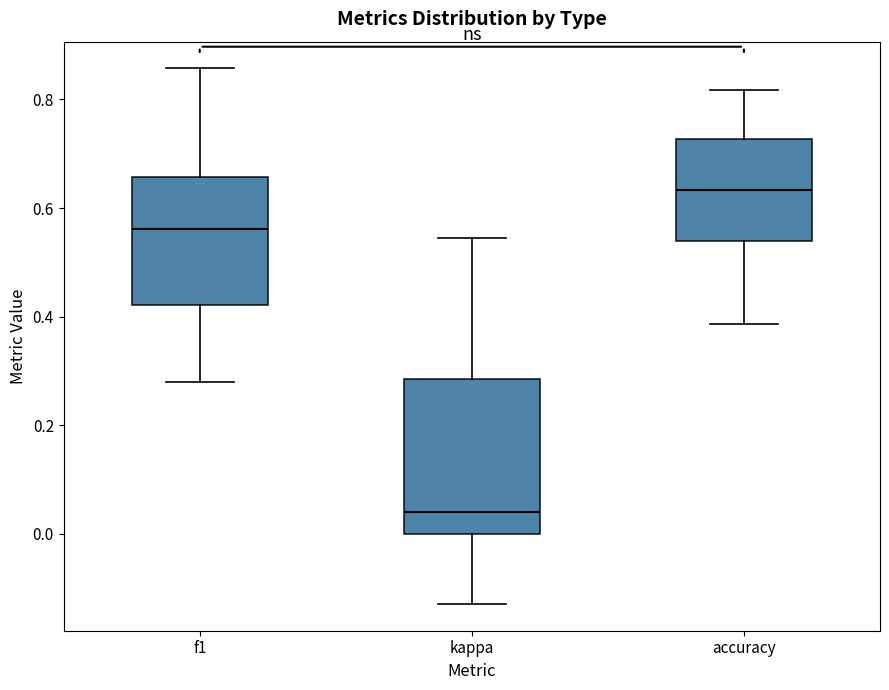

Which box's median line is the lowest?

kappa